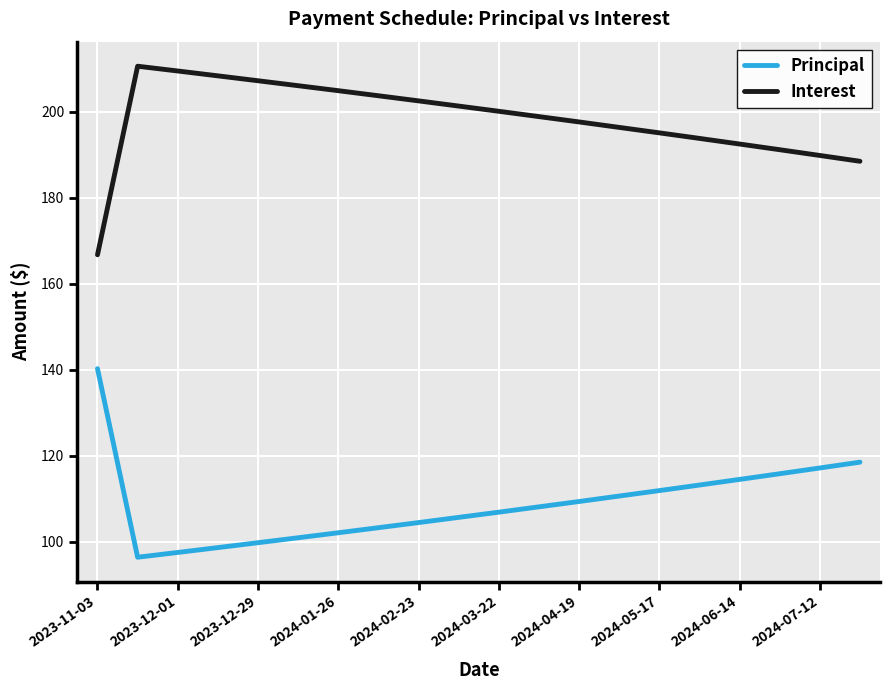

What is the maximum value shown in the chart?

210.6